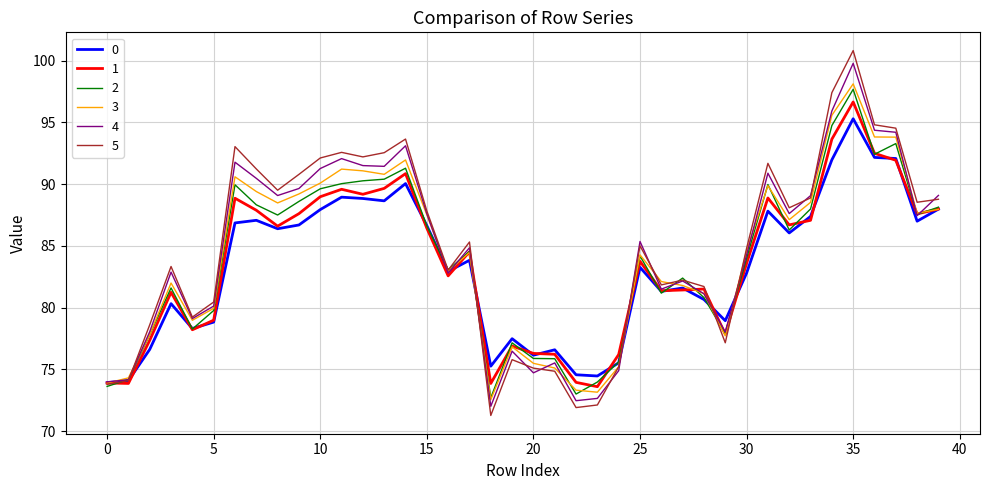

Which series has the largest range (max minus min)?

5